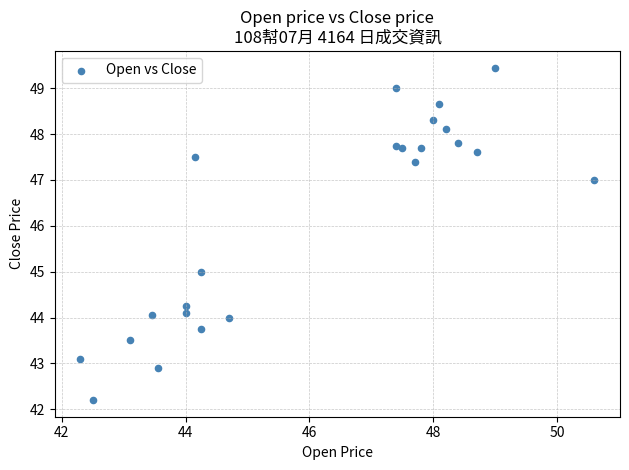

What is the range of X values (max minus min)?

8.3